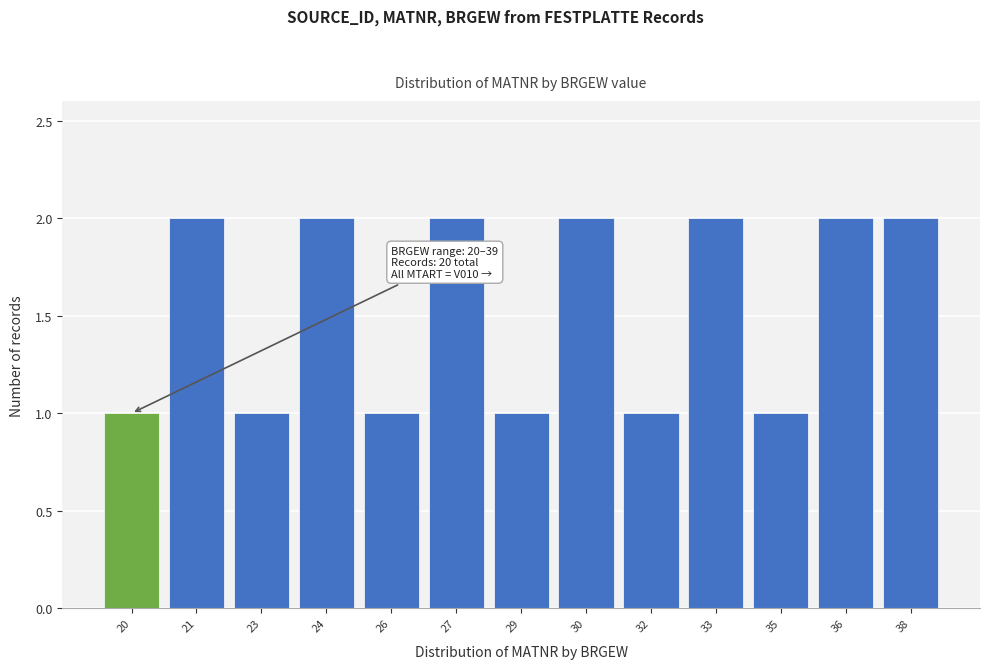

Reading left to right, transcribe all the data shown in this chart.

20=1	21=2	23=1	24=2	26=1	27=2	29=1	30=2	32=1	33=2	35=1	36=2	38=2